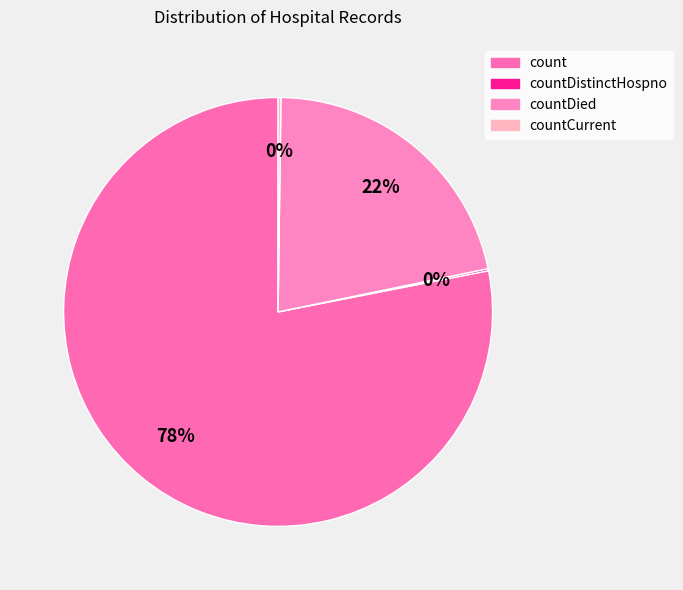

What is the majority slice?

count